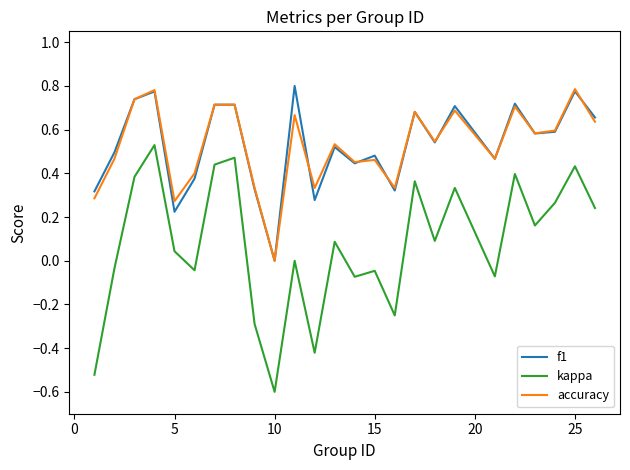

True or false: accuracy and kappa cross at least once.

False